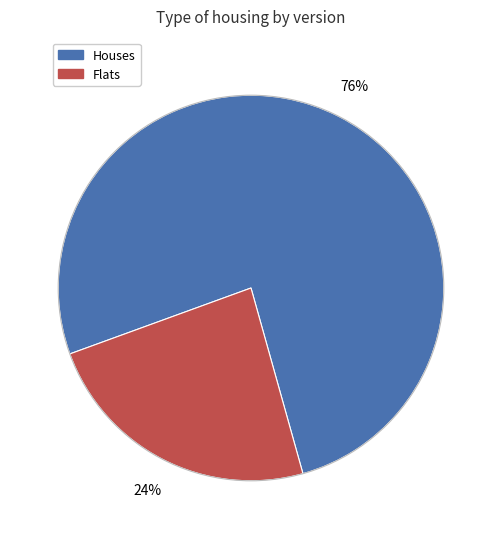

Count the number of slices in the pie.

2